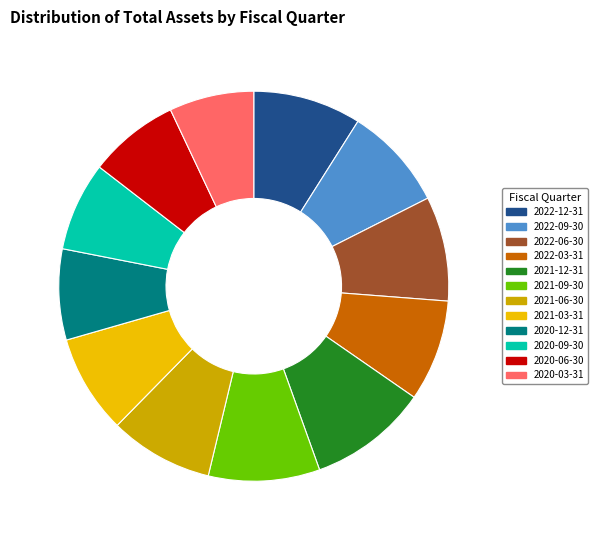

Combined, do 2021-06-30 and 2020-03-31 account for over 50%?

No